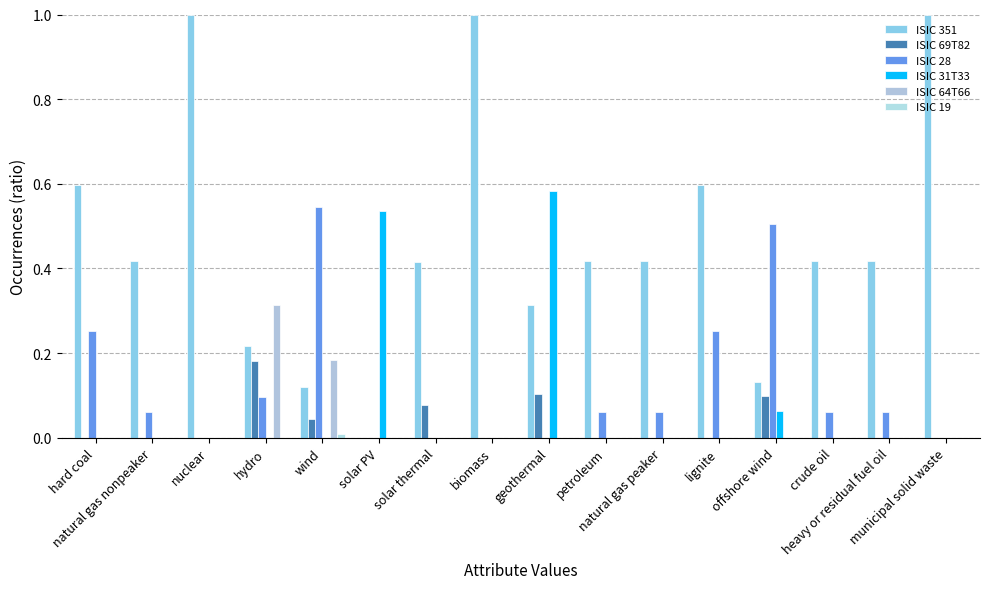

Is it true that ISIC 19 equals 0.0 at wind?

False